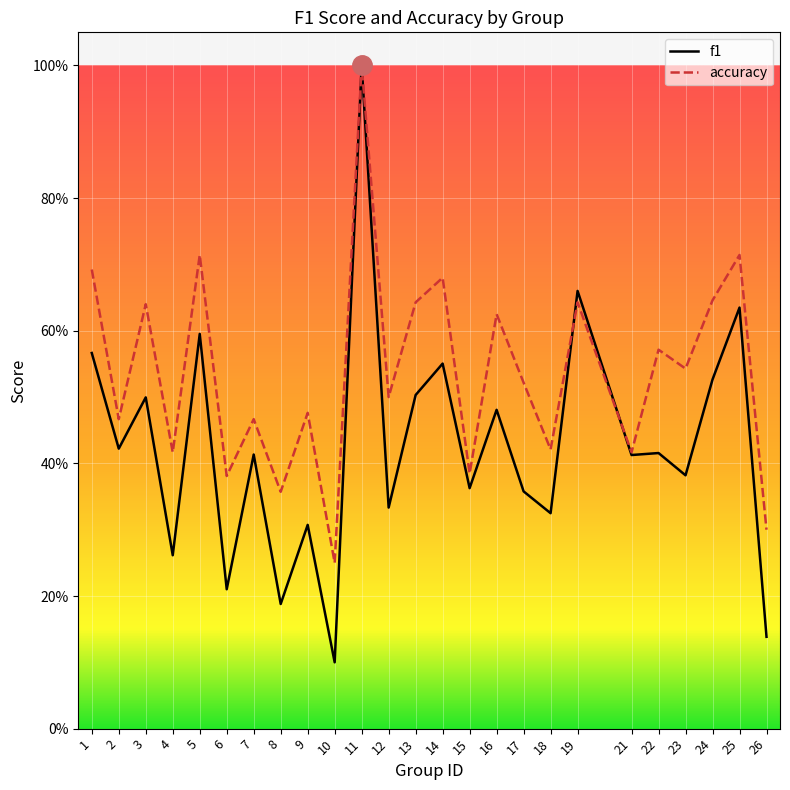

List the labels in order of f1 value, smallest first.

10, 26, 8, 6, 4, 9, 18, 12, 17, 15, 23, 21, 7, 22, 2, 16, 3, 13, 24, 14, 1, 5, 25, 19, 11